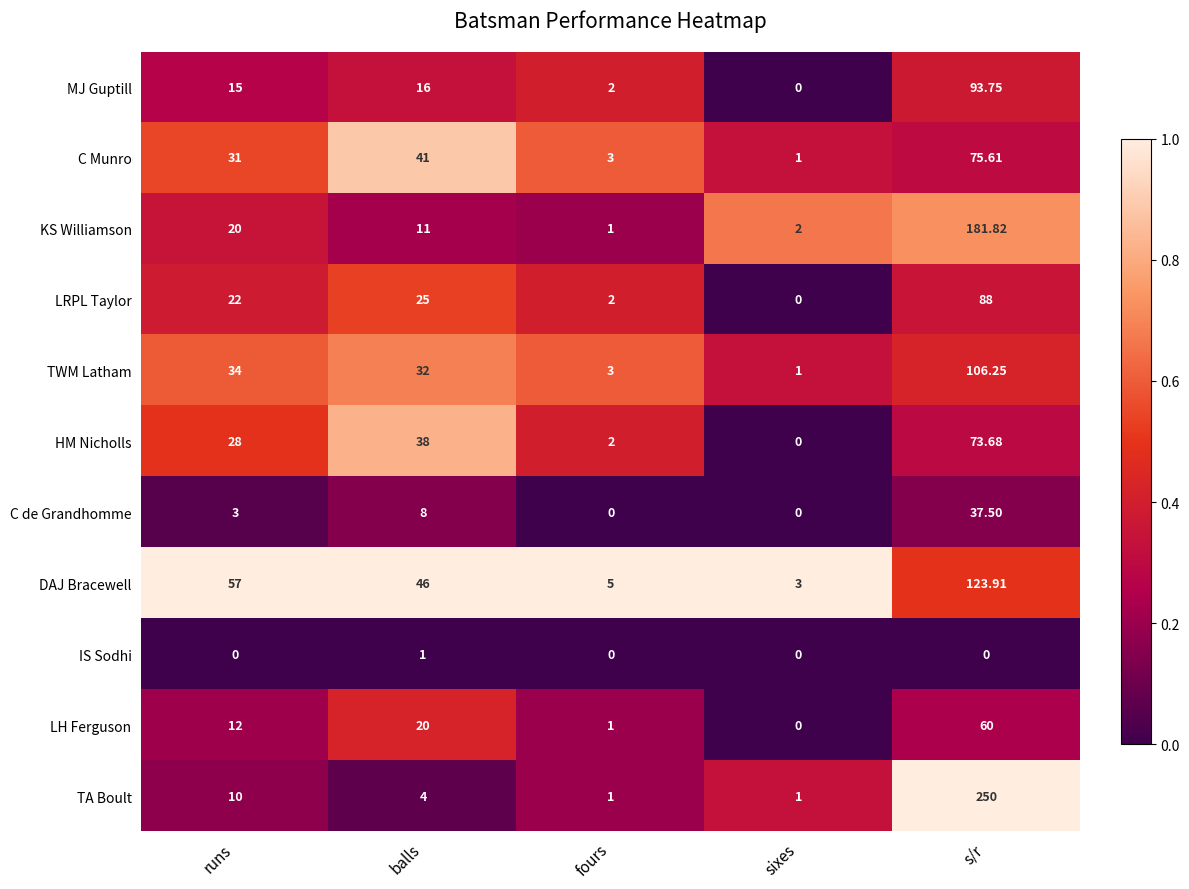

Which series has the widest spread of values?

TA Boult